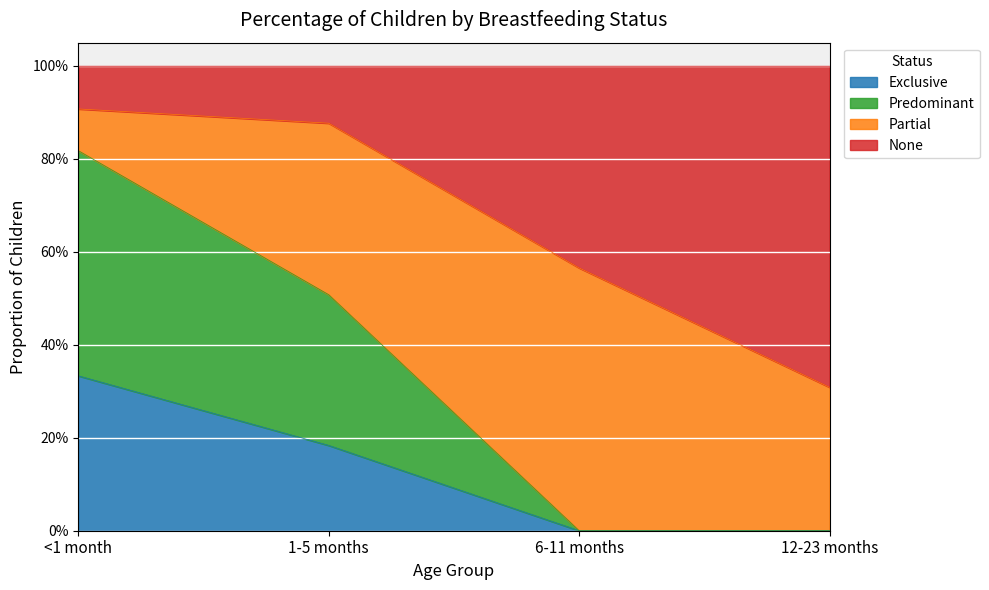

What is the label of the 3rd point from the right?

1-5 months